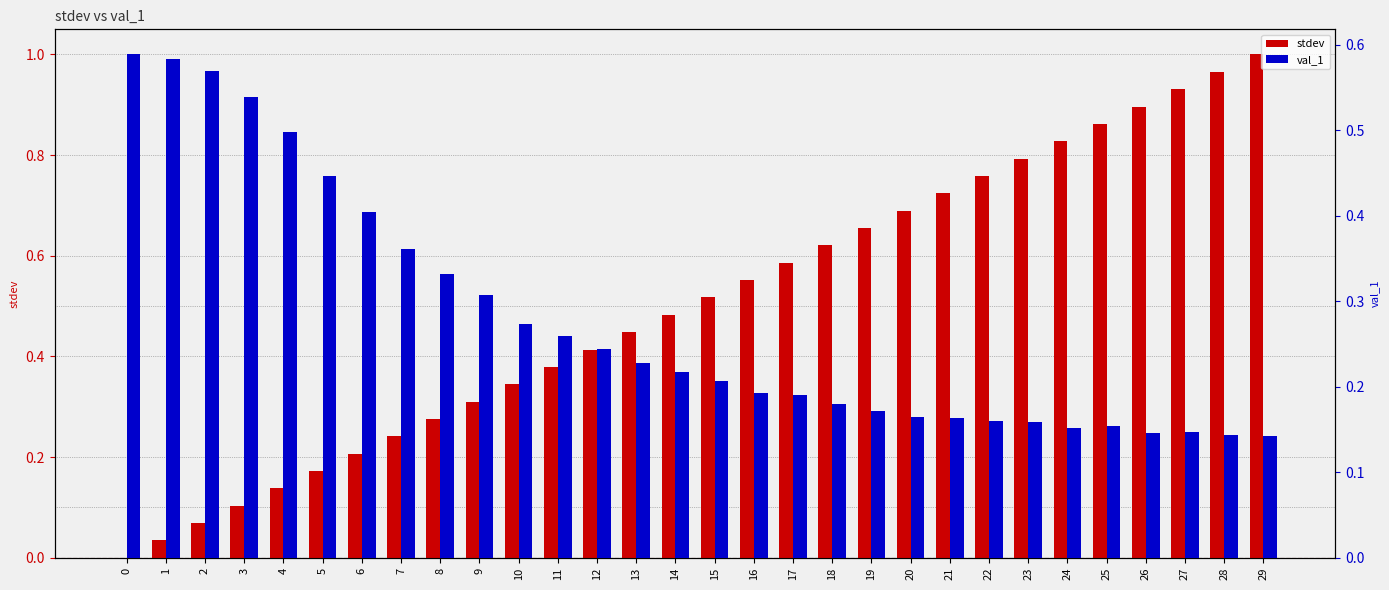

At which label is val_1 closest to 0?

29